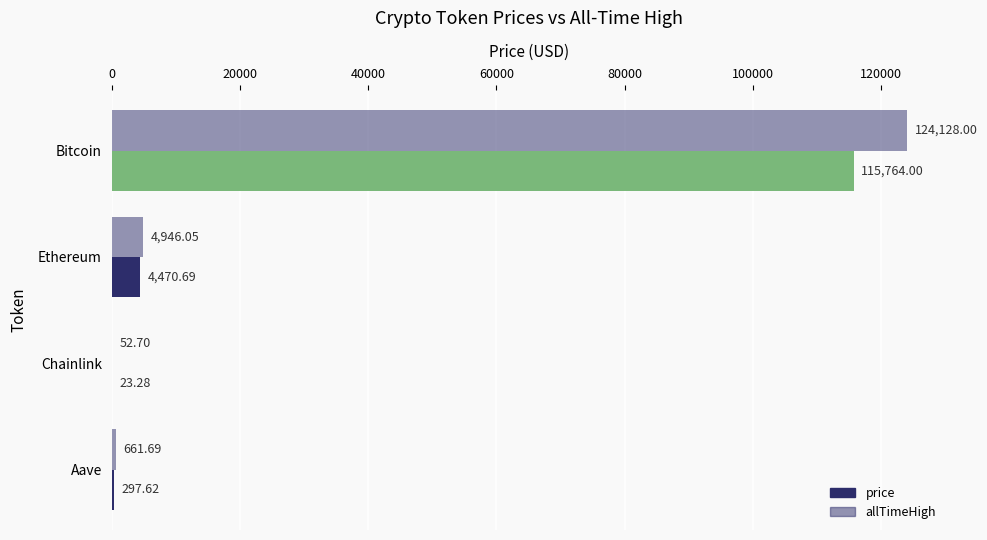

How many distinct data groups are displayed?

2